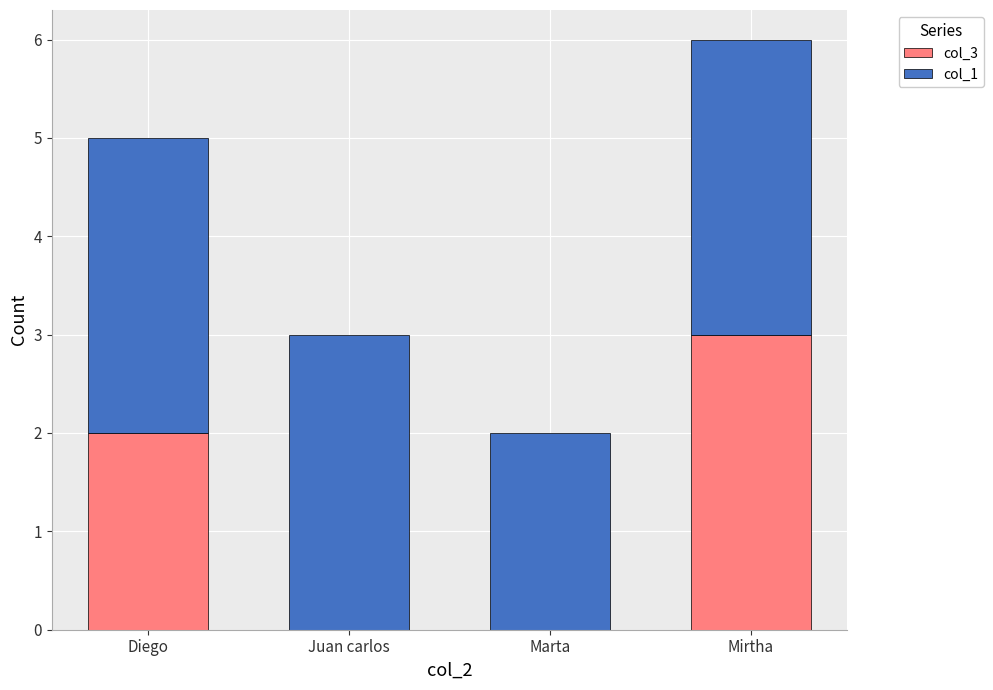

The value of col_3 at Diego is 3. True or false?

False